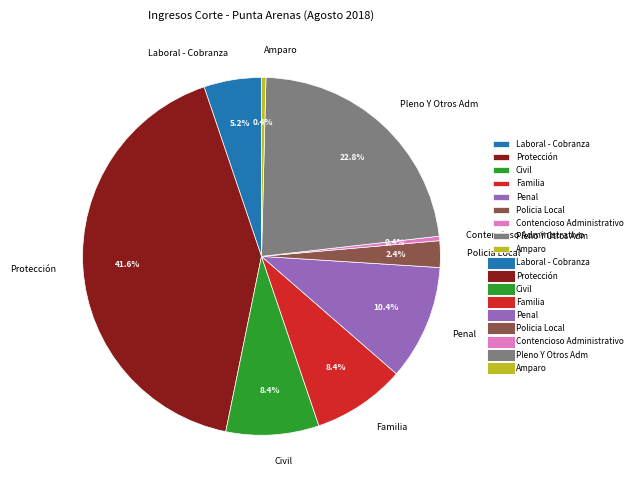

Approximately how many times larger is the value at Civil compared to Penal?

0.8